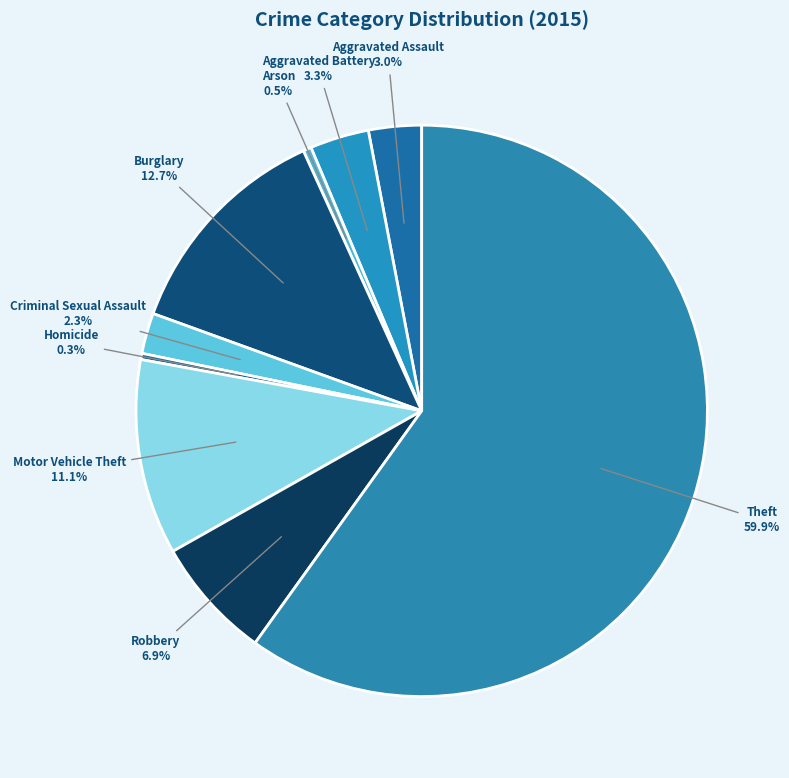

What percentage is the Aggravated Battery slice, to the nearest percent?

3%